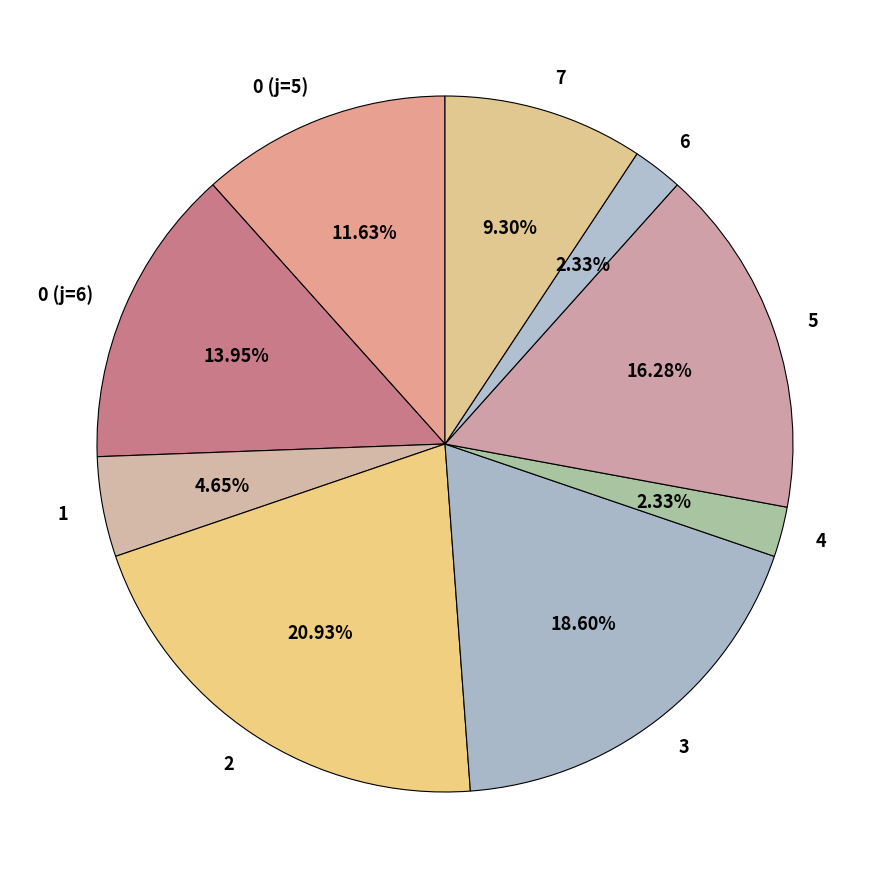

Count the number of slices in the pie.

9